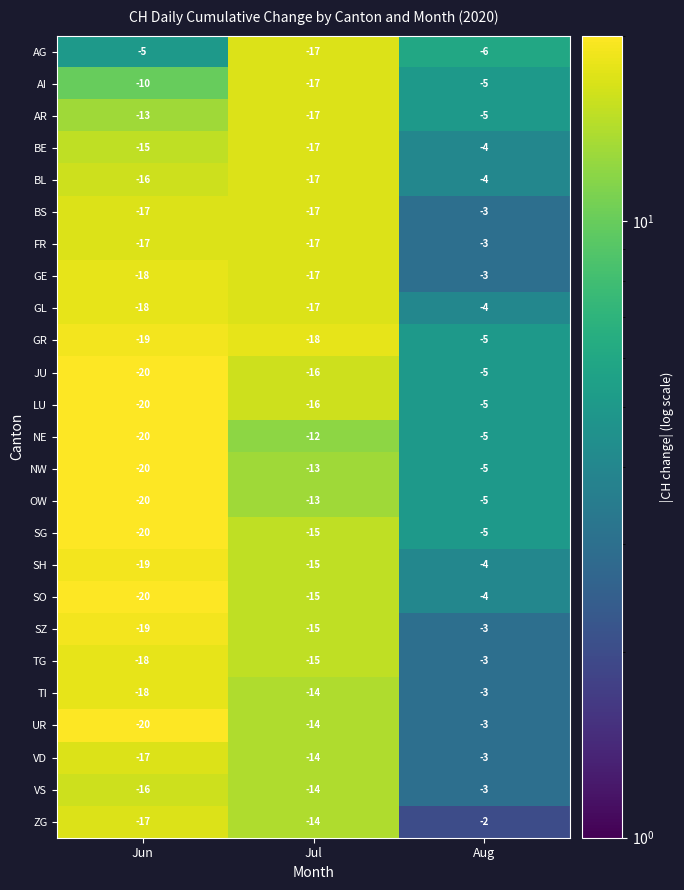

True or false: NW has a value of -20 at Jun.

True